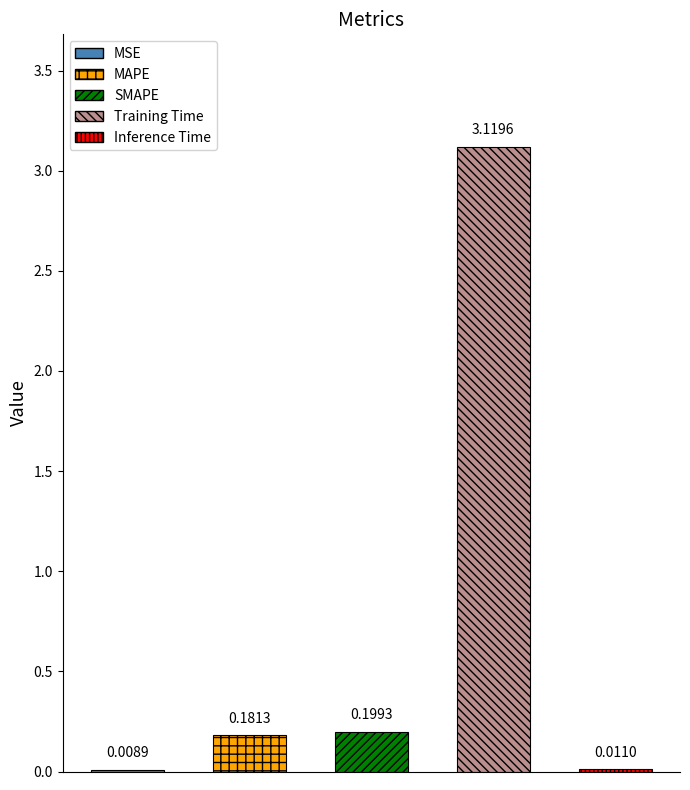

True or false: the data shows 0.0 at Inference Time.

False